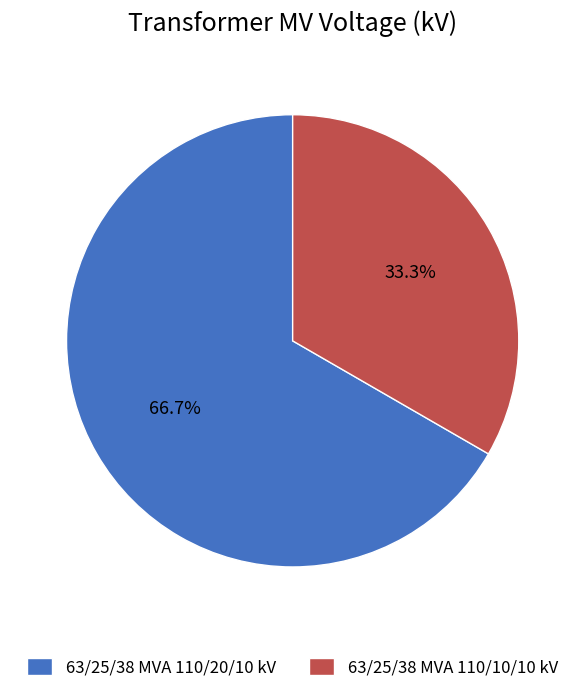

Does 63/25/38 MVA 110/20/10 kV account for over 50% of the chart?

Yes